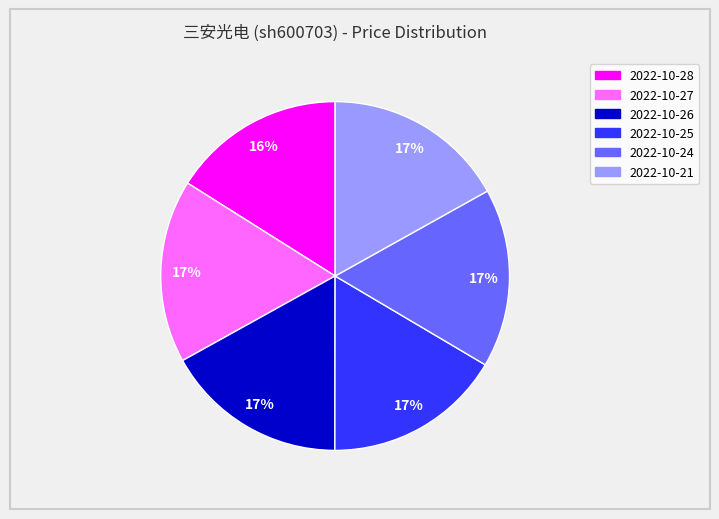

Is the sum of 2022-10-26 and 2022-10-21 greater than half?

No